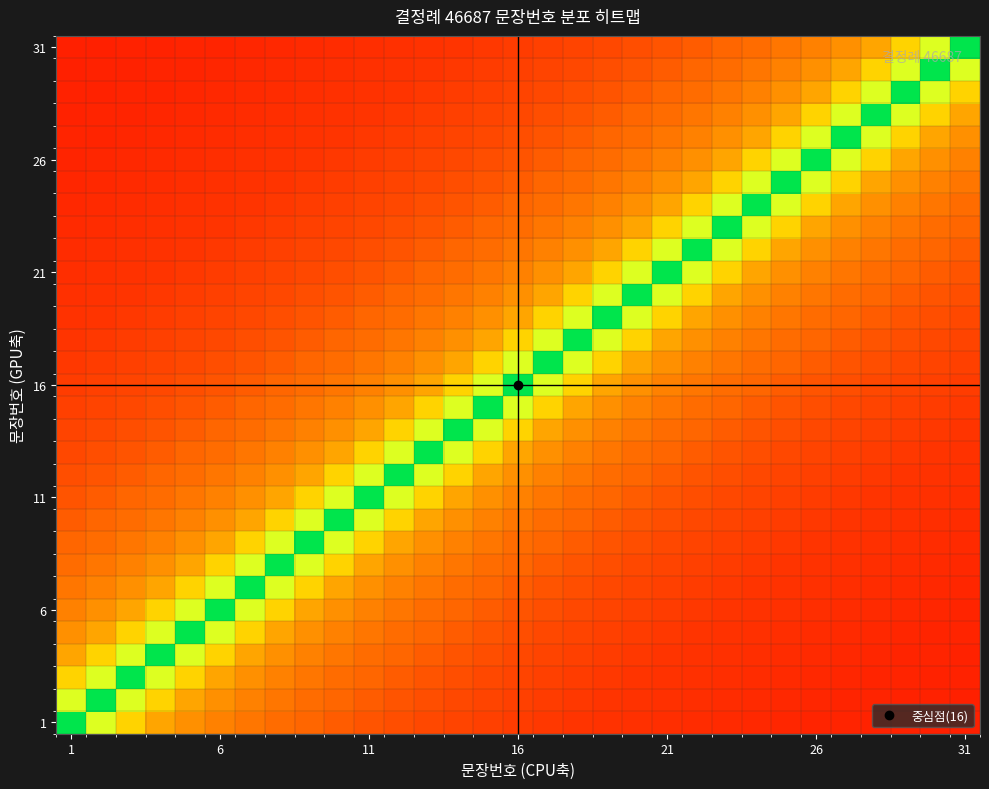

How many categories are shown in the chart?

31